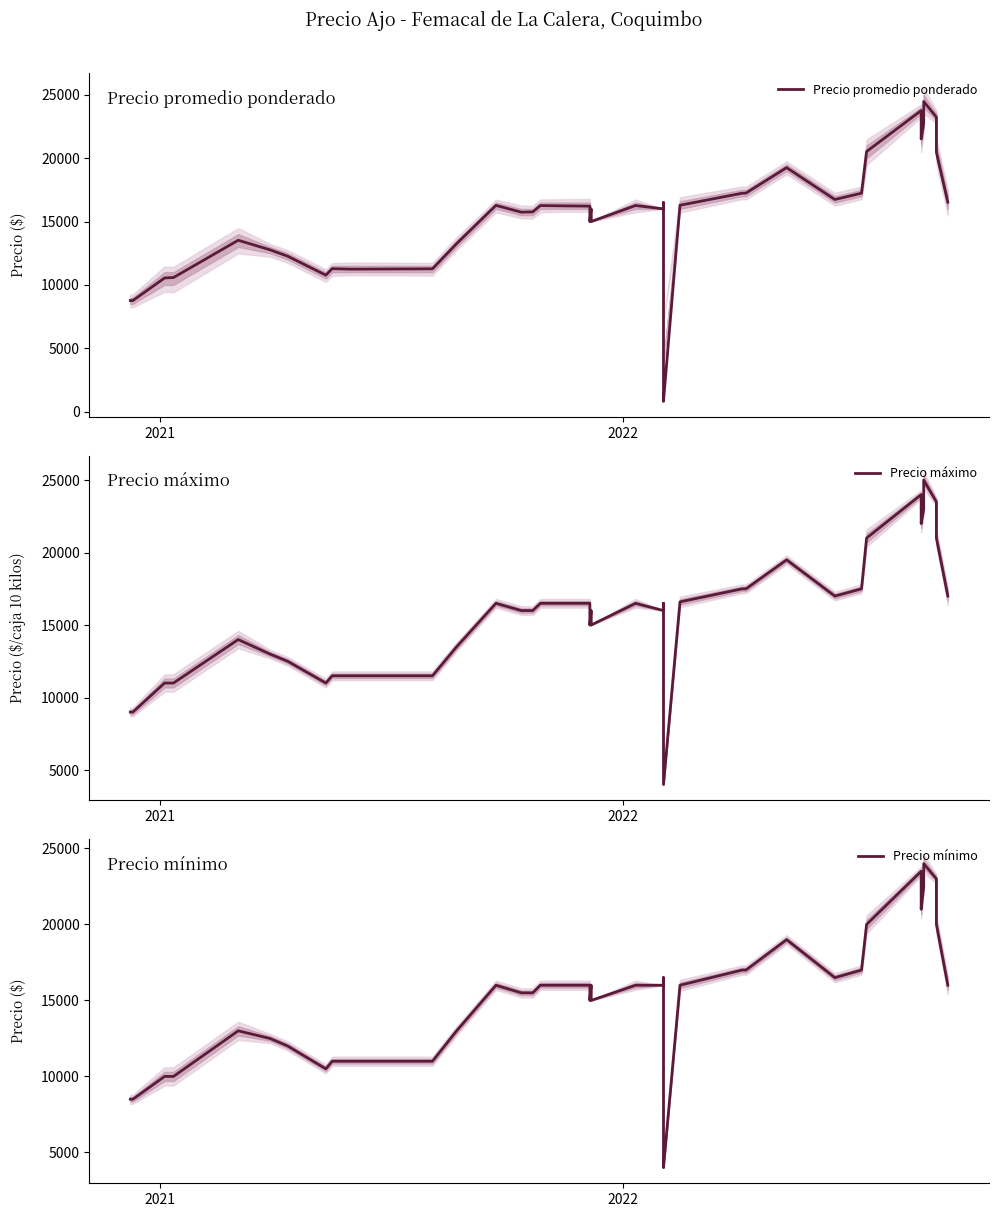

What is the value of the Precio promedio ponderado point at the 36th from the left?

22744